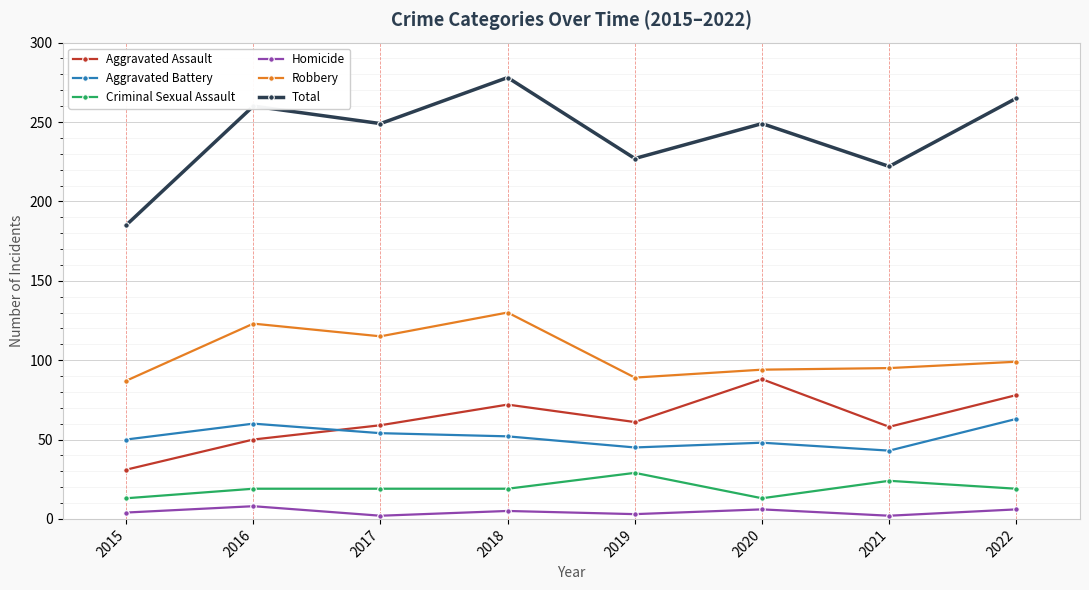

What value does the Homicide series have at 2020?

6